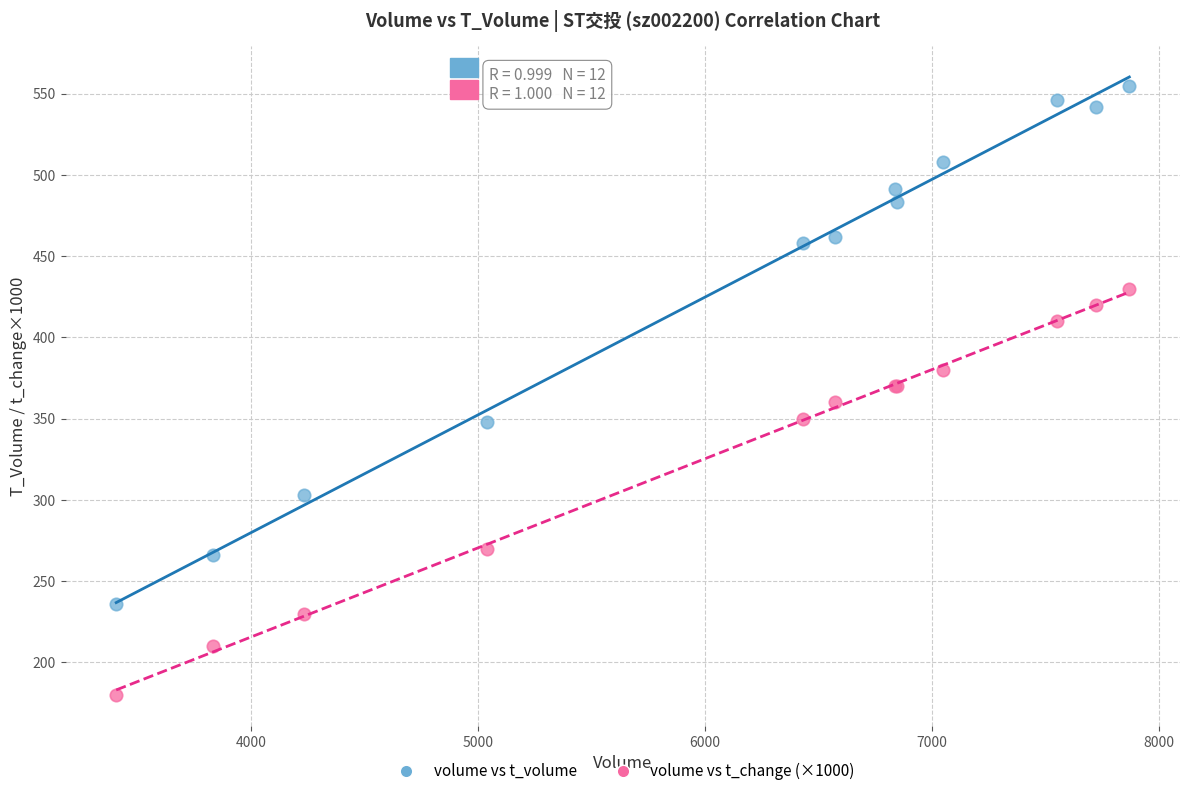

Which series has the largest Y range (max minus min)?

volume vs t_volume